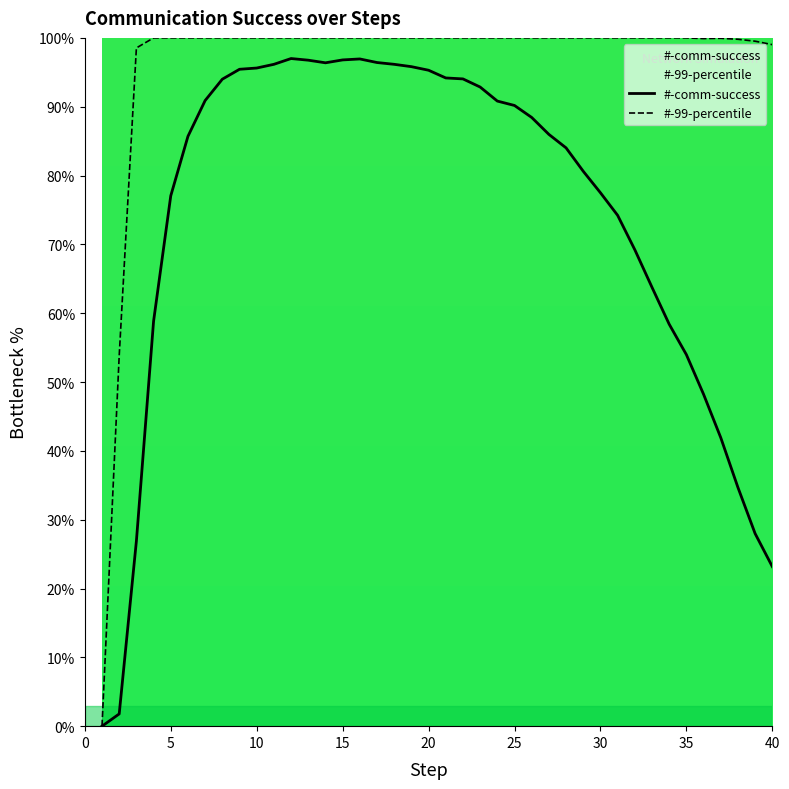

Reading left to right, extract all data points from this chart.

#-comm-success: 0.0	1.8	26.9	58.8	77.1	85.7	90.9	94.0	95.4	95.6	96.2	97.0	96.8	96.4	96.8	96.9	96.4	96.2	95.8	95.3	94.2	94.0	92.9	90.8	90.2	88.4	86.0	84.0	80.6	77.5	74.2	69.2	63.8	58.4	54.0	48.2	41.9	34.7	28.0	23.2
#-99-percentile: 0.0	53.8	98.5	100.0	100.0	100.0	100.0	100.0	100.0	100.0	100.0	100.0	100.0	100.0	100.0	100.0	100.0	100.0	100.0	100.0	100.0	100.0	100.0	100.0	100.0	100.0	100.0	100.0	100.0	100.0	100.0	100.0	100.0	100.0	100.0	99.9	99.9	99.8	99.5	99.0